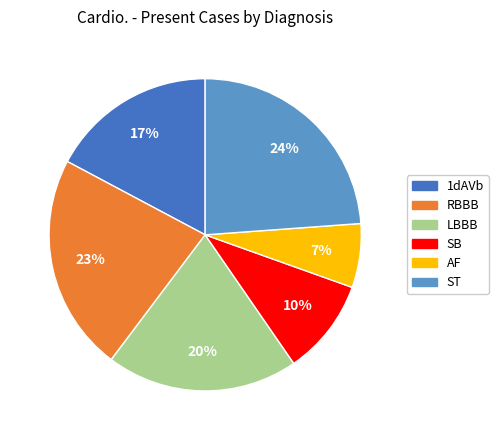

Rank the categories by value from highest to lowest.

ST, RBBB, LBBB, 1dAVb, SB, AF